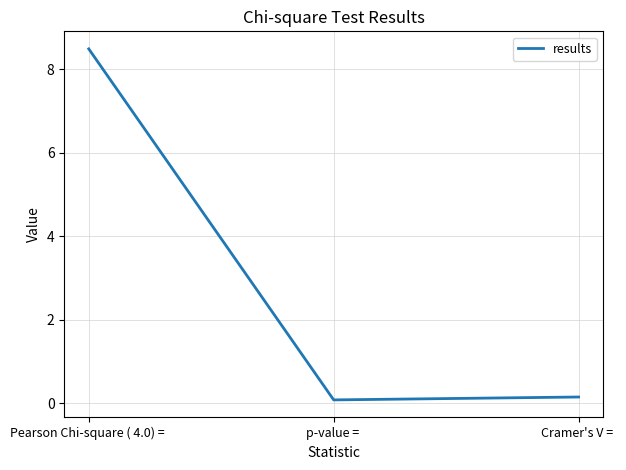

What is the maximum value shown in the chart?

8.5